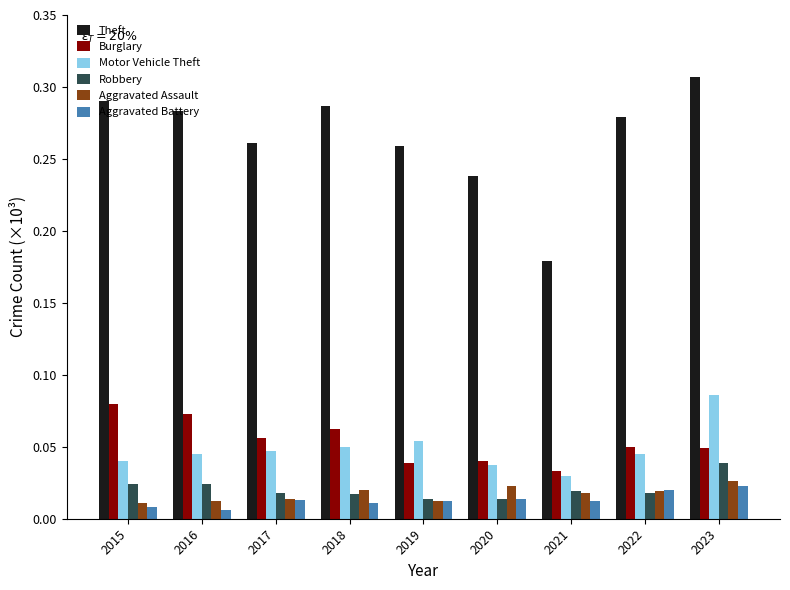

Rank the series by their maximum value, from lowest to highest.

Aggravated Battery, Aggravated Assault, Robbery, Burglary, Motor Vehicle Theft, Theft